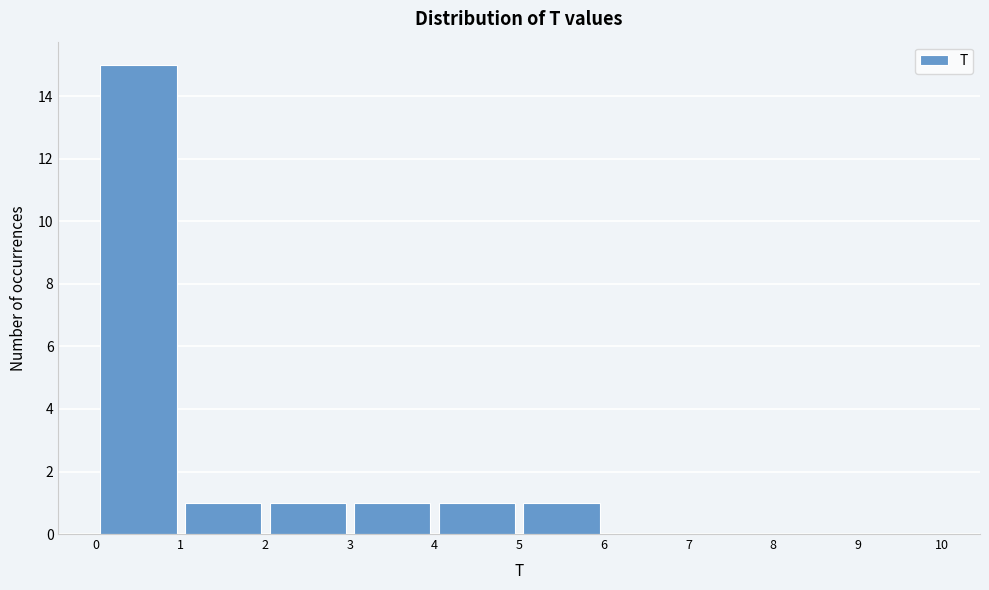

How tall is the bar that spans 2 to 3 on the x-axis? The values are not printed on the chart, so give them approximately, as read against the axis.

1